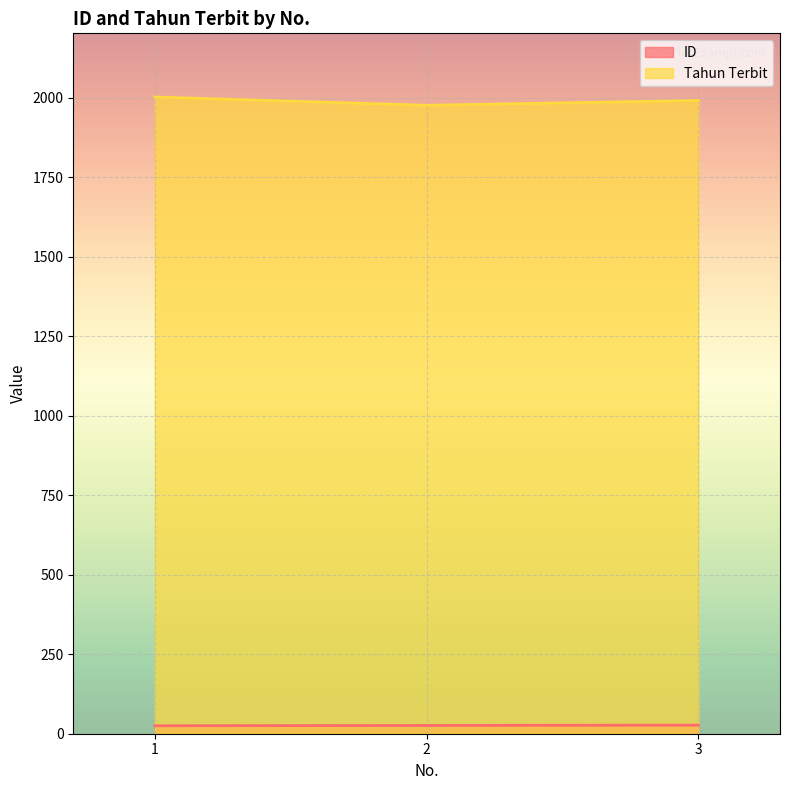

Does the chart display data point markers on the line(s)?

No